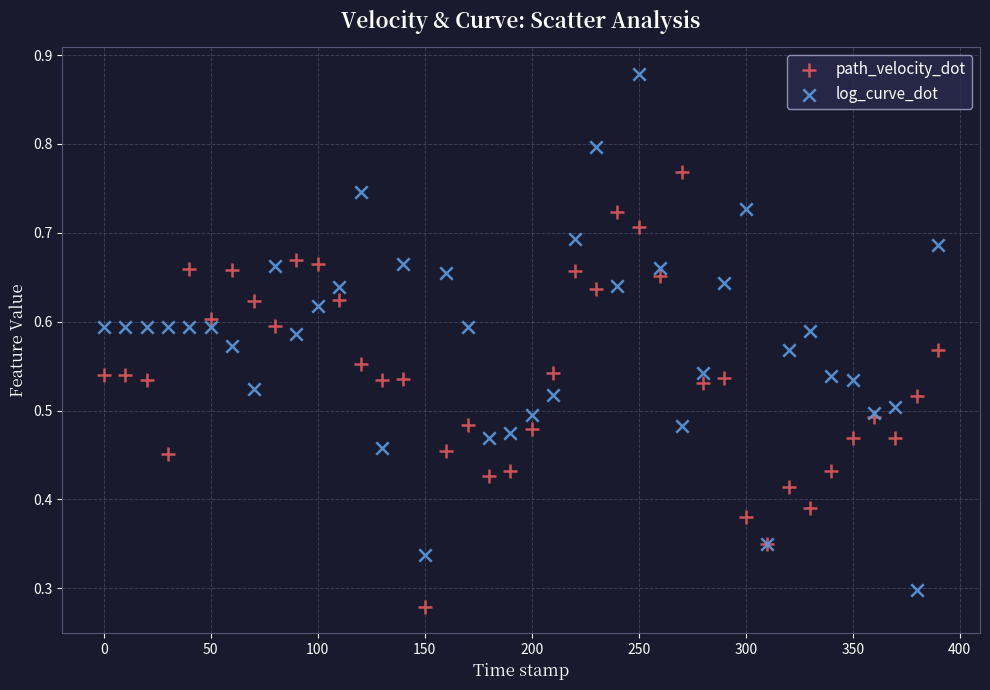

Which series reaches the maximum Y coordinate?

log_curve_dot